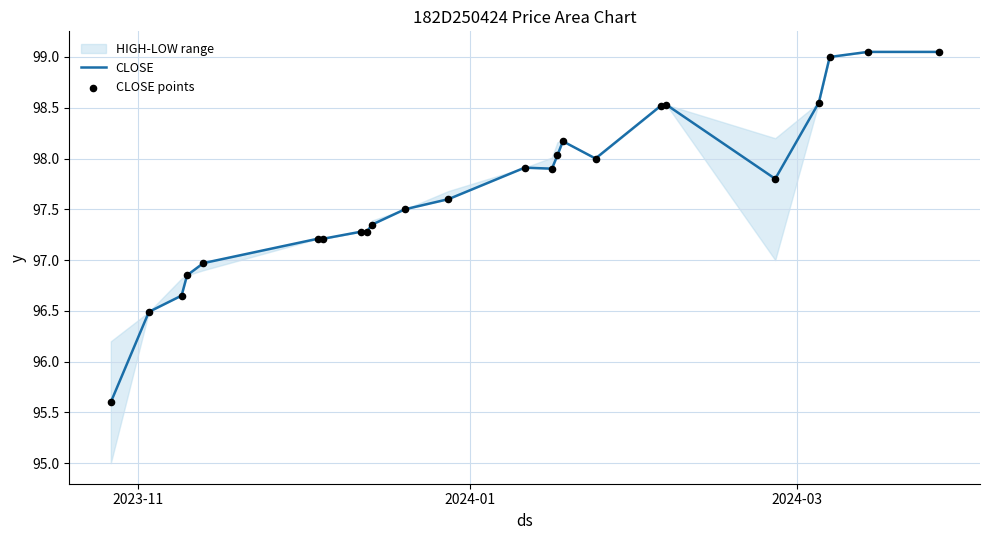

Which series contains the highest Y value?

CLOSE